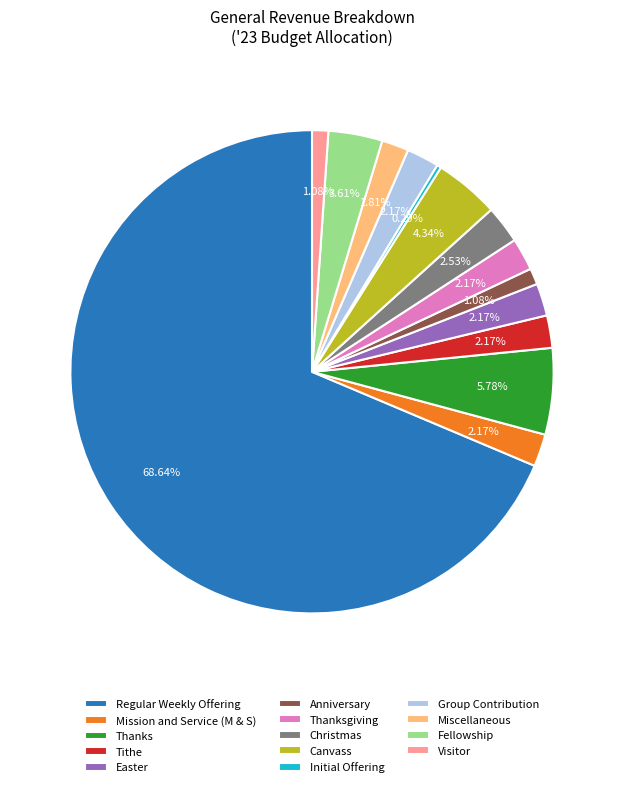

Which category has the smallest portion of the pie?

Initial Offering